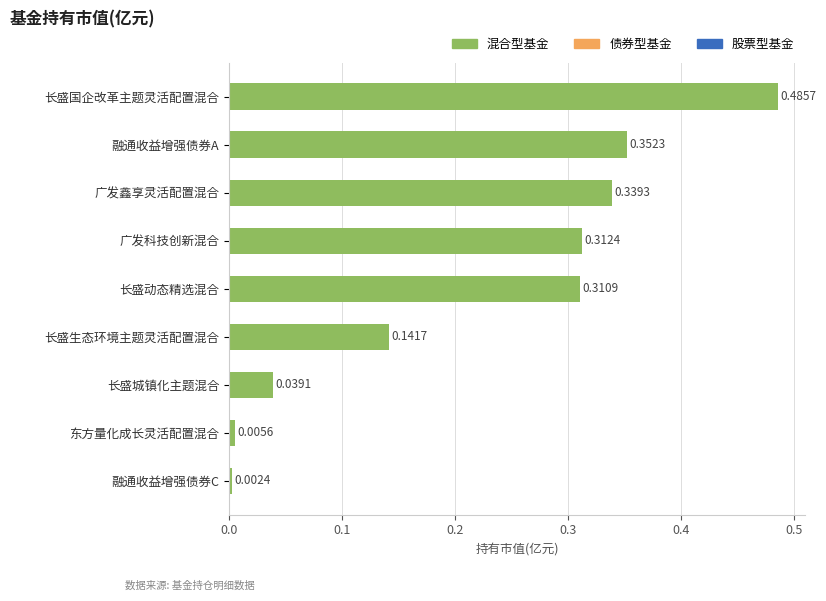

Where is the data nearest to the value 0?

融通收益增强债券C